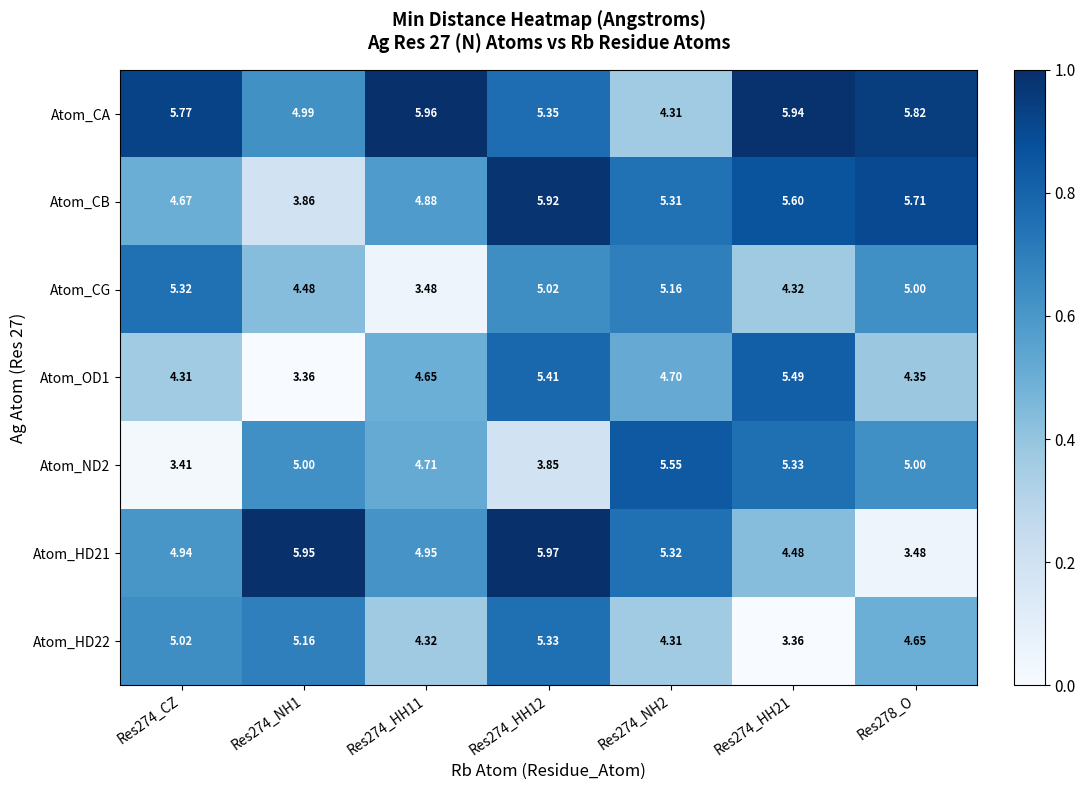

Which series has the largest total across all categories?

Atom_CA